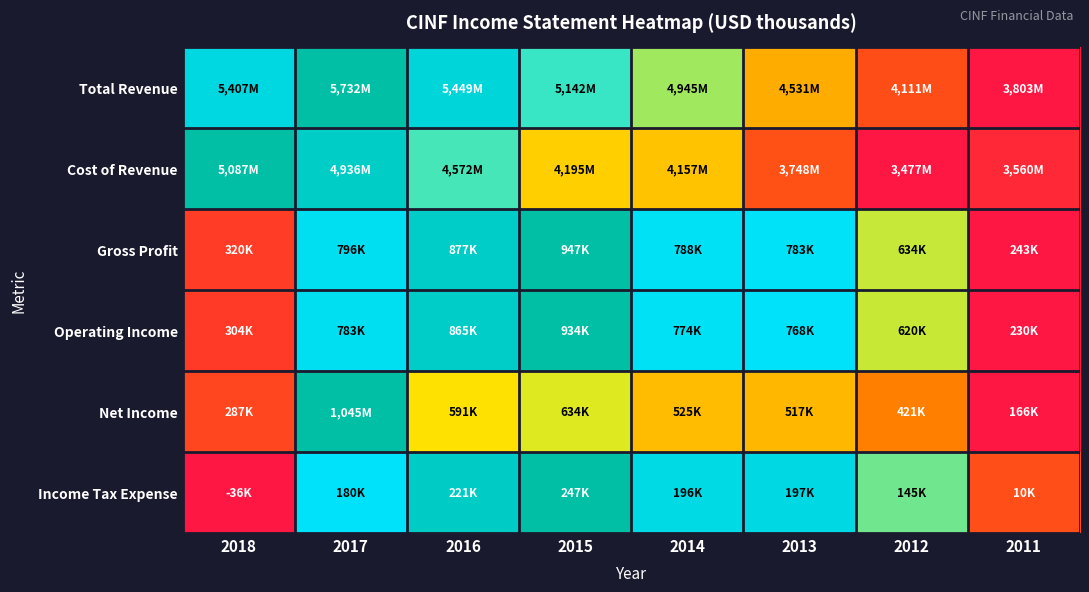

List the series in order of their peak value, lowest first.

Total Revenue, Cost of Revenue, Gross Profit, Operating Income, Net Income, Income Tax Expense